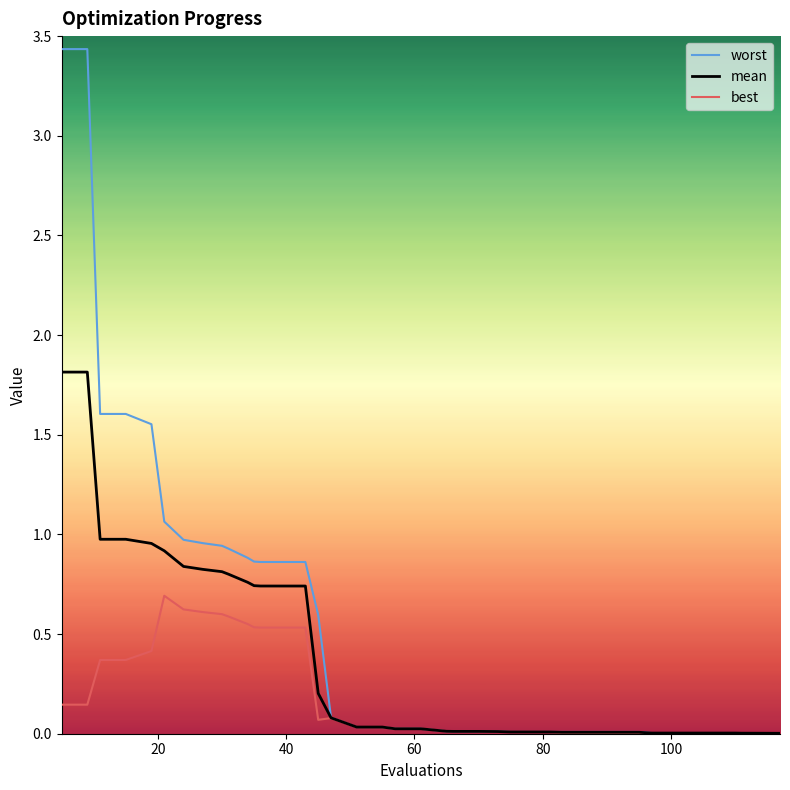

How many categories are shown in the chart?

40